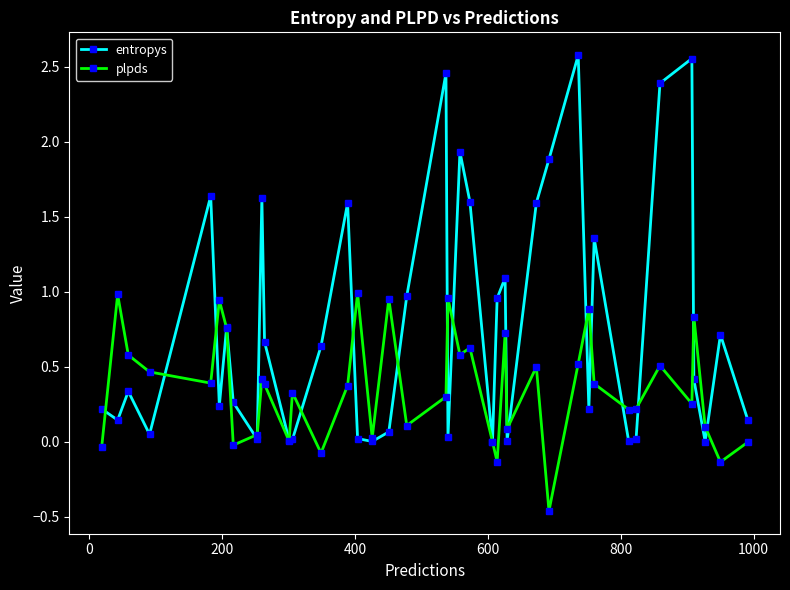

Which series has the largest total across all categories?

entropys